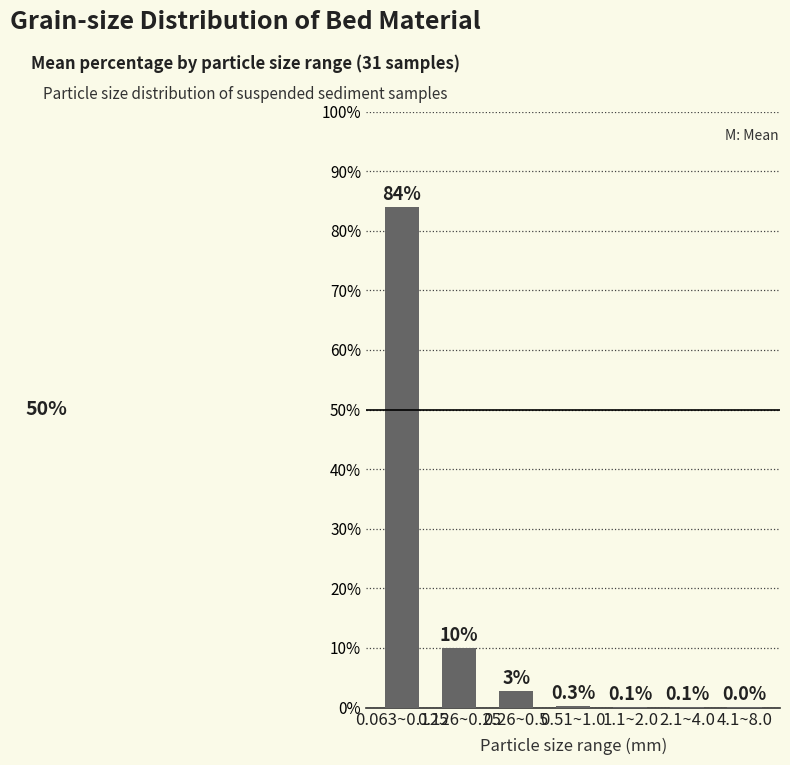

The chart shows a value of 0.1 at 2.1~4.0. True or false?

True